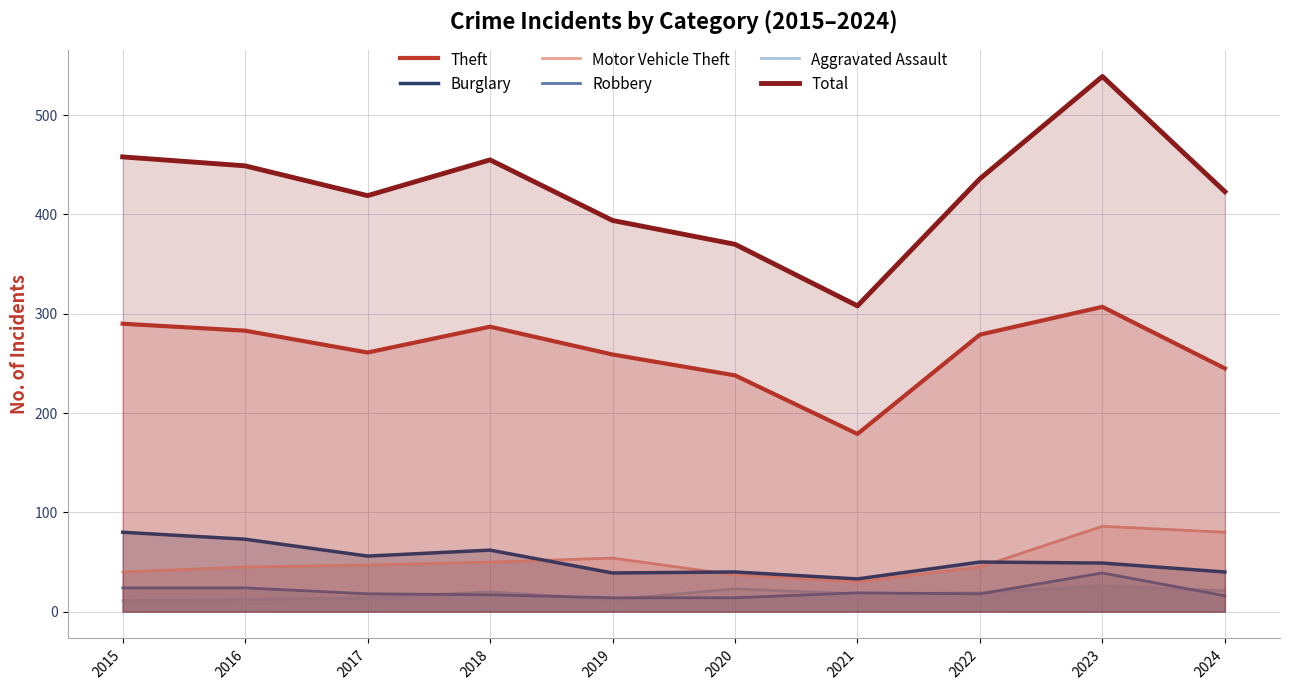

What is the spread (max minus min) of values at 2024?

407